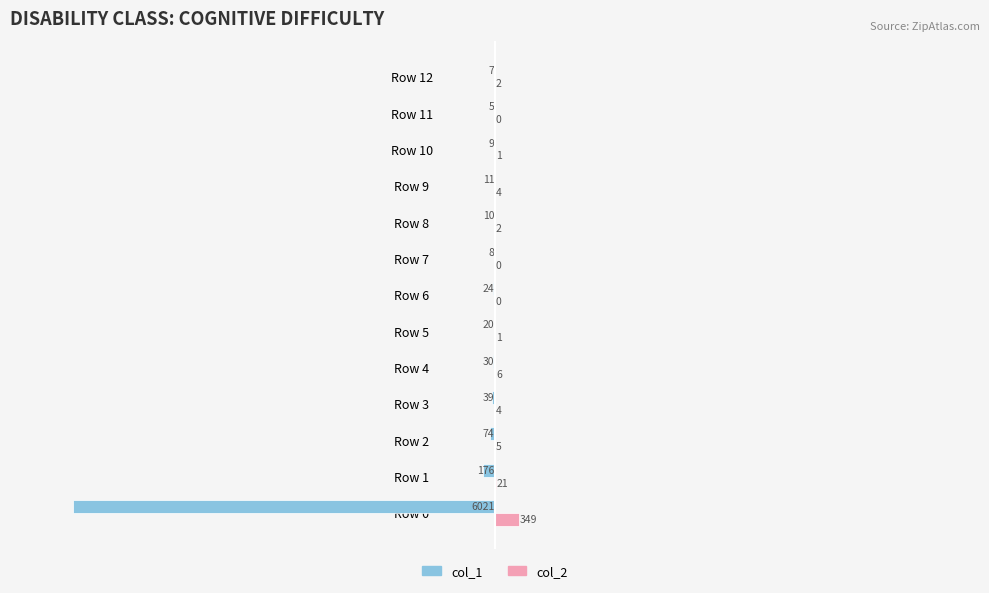

Where is col_1 nearest to the value -3013?

Row 1